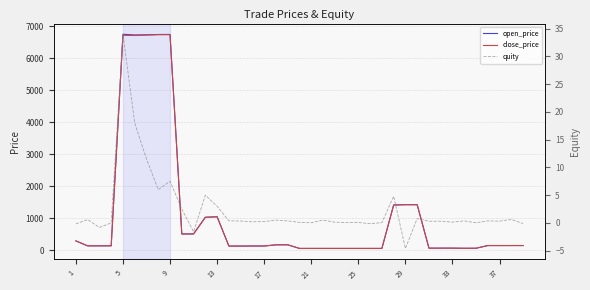

How many interior local valleys does the open_price series have?

9